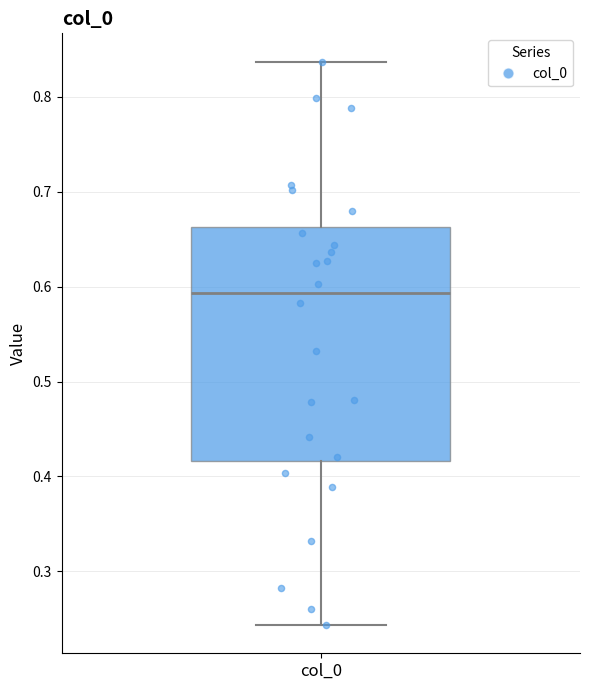

Transcribe this box plot: give where the median line is, the range the box spans, and where the two whiskers end, as read against the y-axis. The values are not printed on the chart, so give them approximately, as read against the axis.

median 0.59, box 0.42 to 0.66, whiskers 0.24 to 0.84